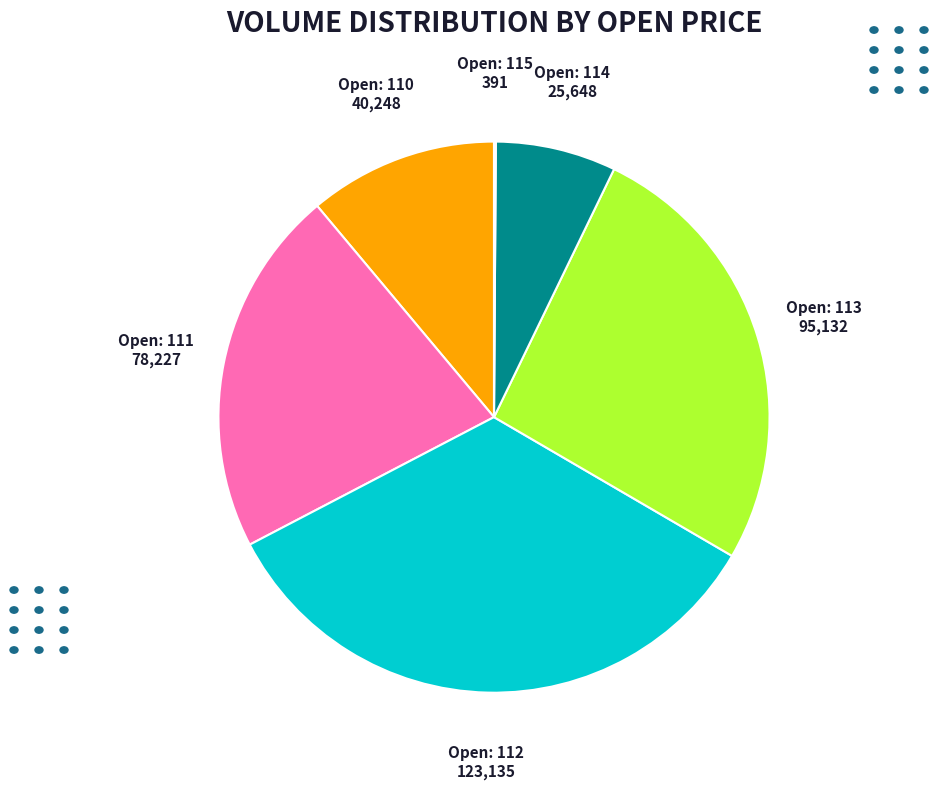

Is there a majority slice in this chart?

No